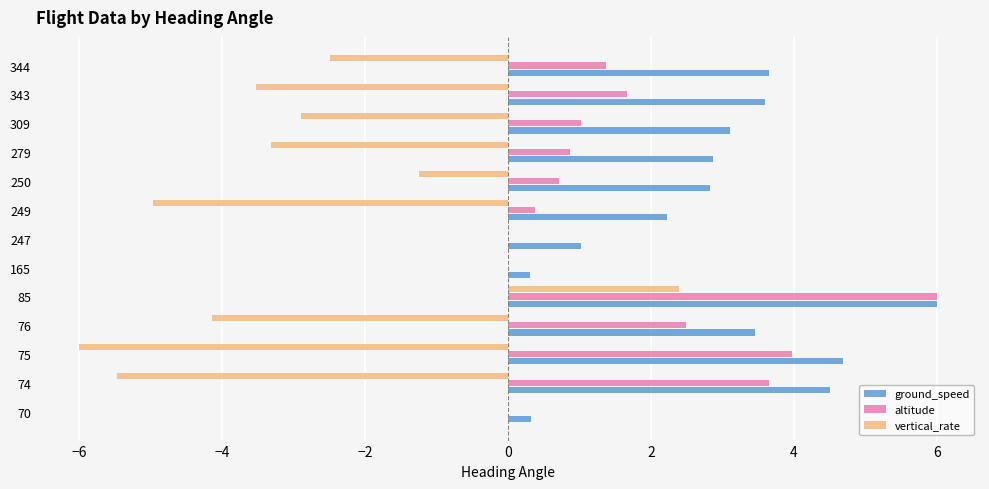

Which series has the widest spread of values?

vertical_rate